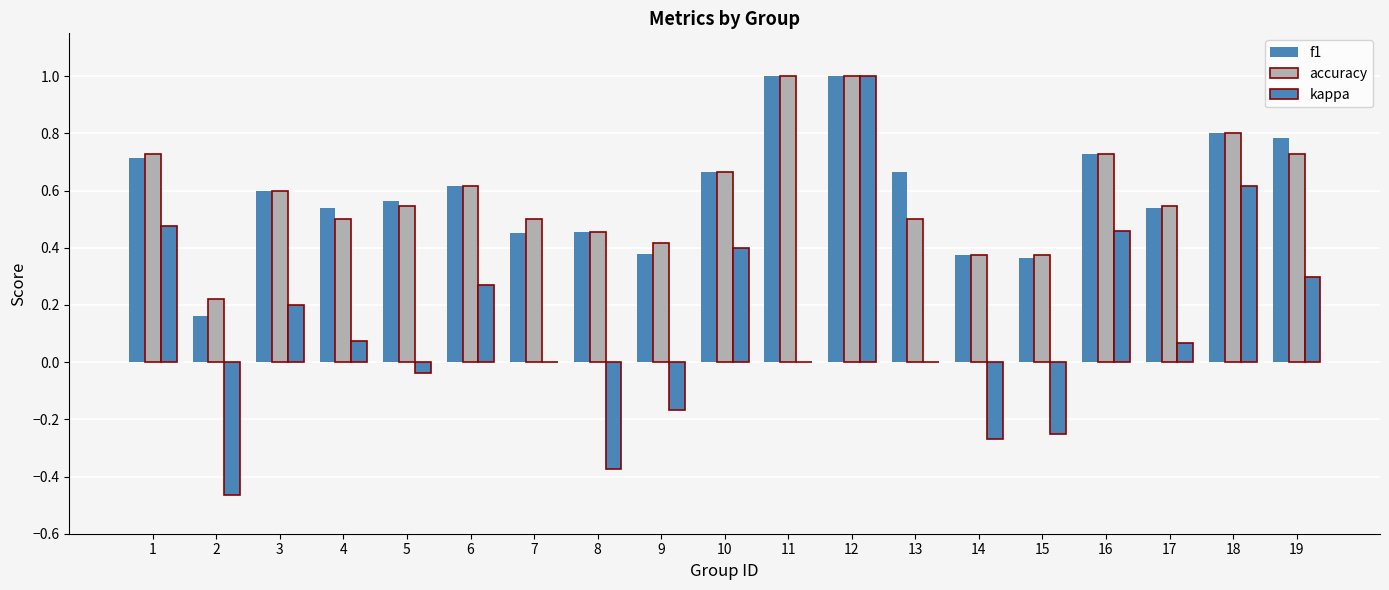

How many distinct data groups are displayed?

3